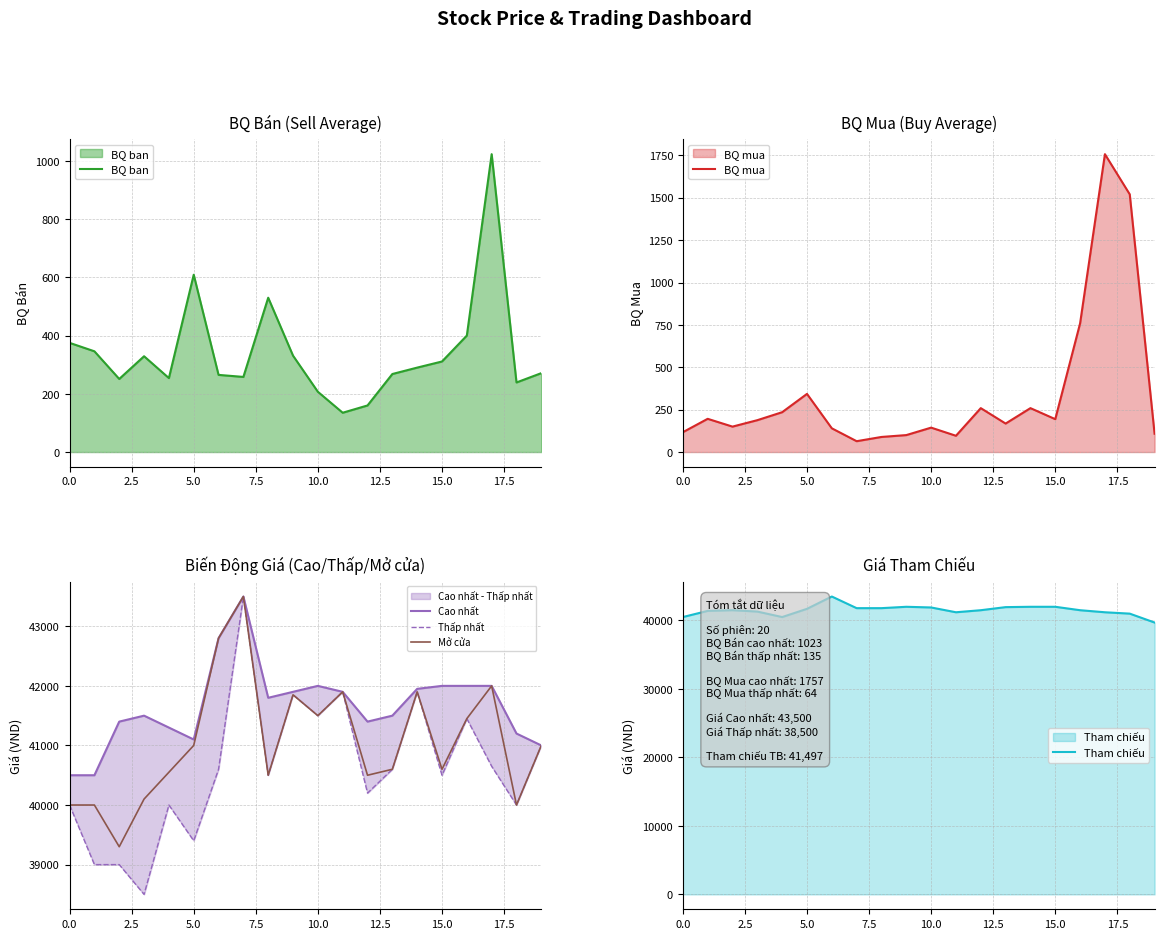

True or false: Thấp nhất has more than 0 interior local peaks.

True